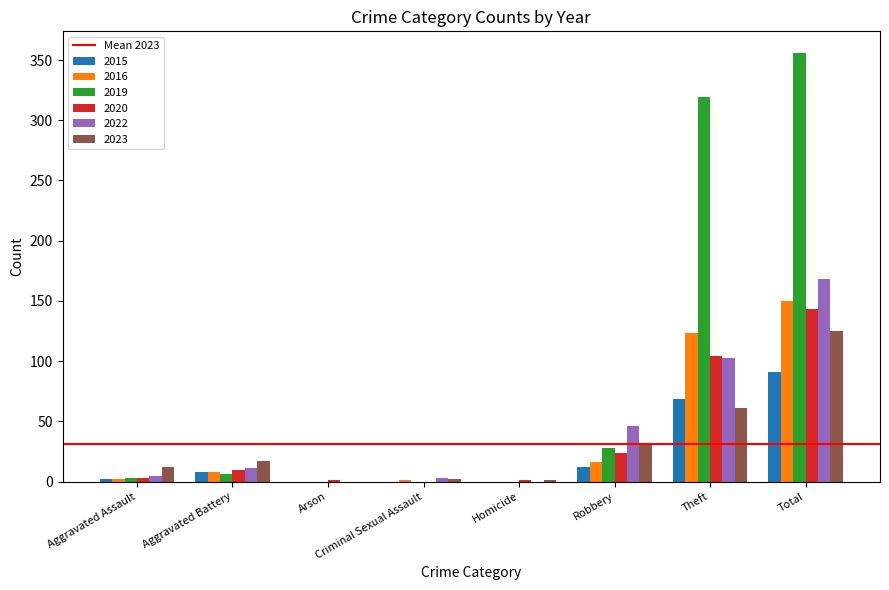

The 2019 series shows 0 at Criminal Sexual Assault. True or false?

True